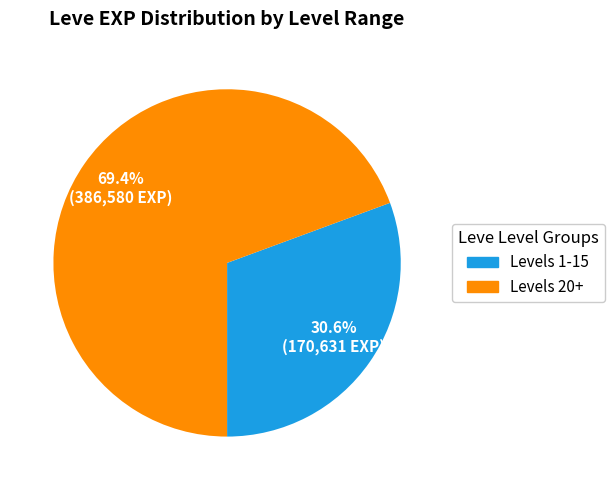

Does any single category account for the majority?

Yes